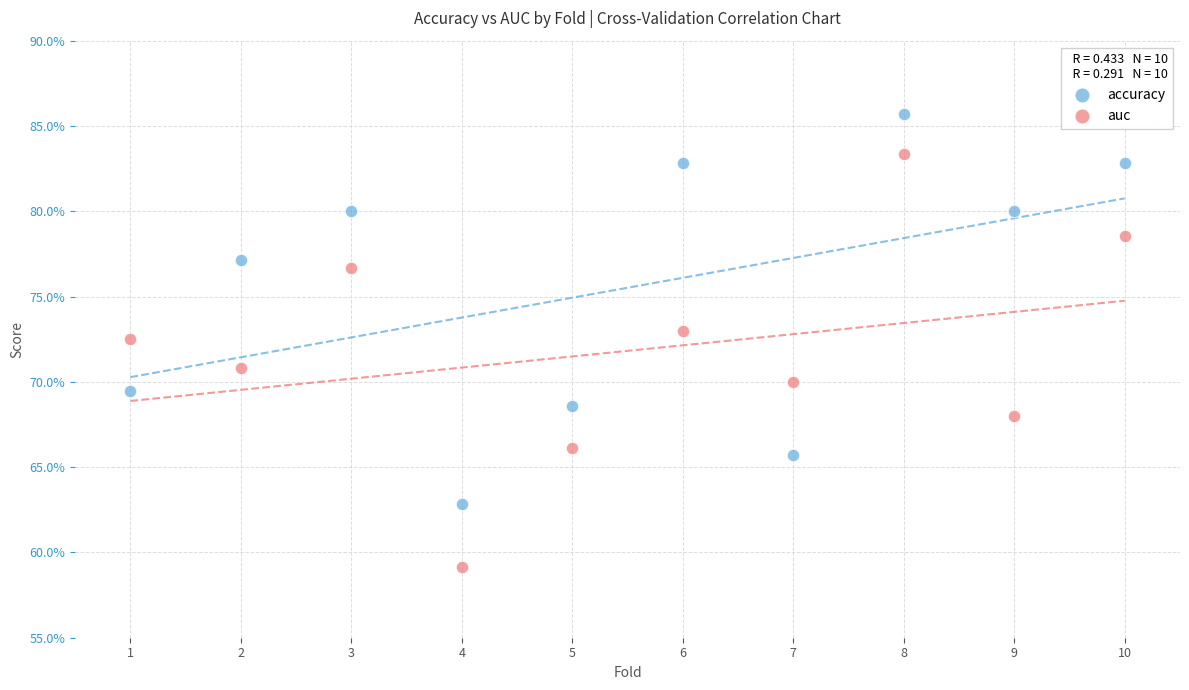

Which series has the largest Y range (max minus min)?

auc